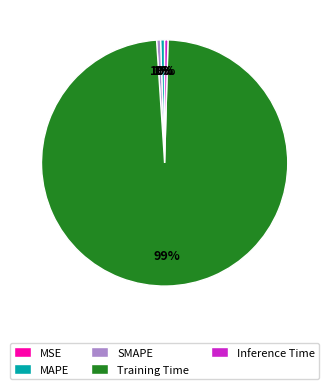

To the nearest percent, what is the average slice percentage?

20%